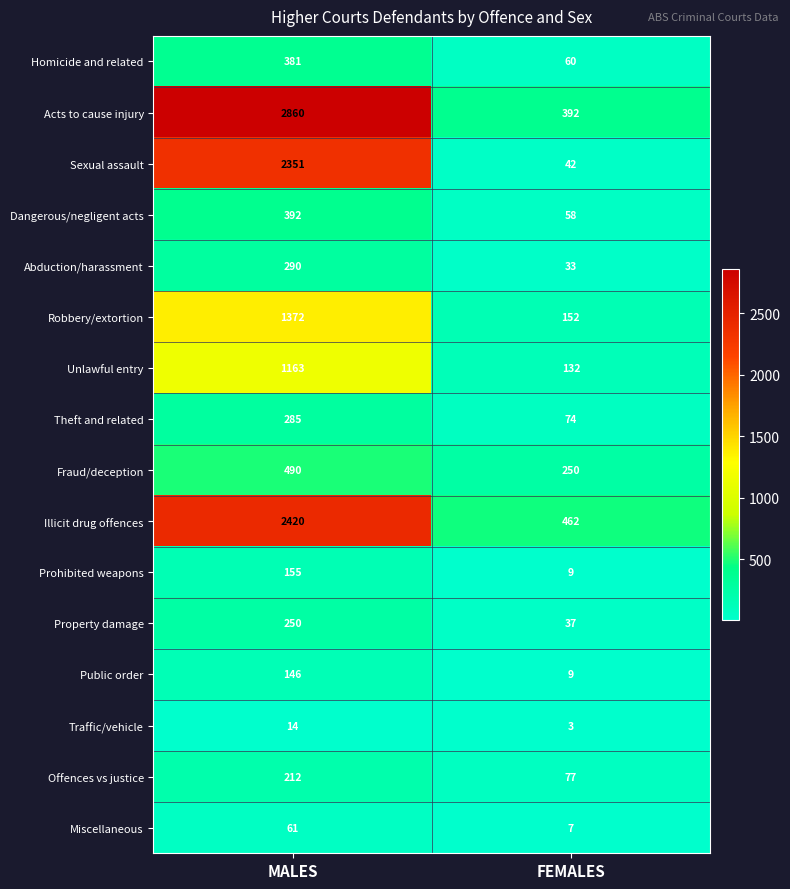

What is the sum of all Theft and related values?

359